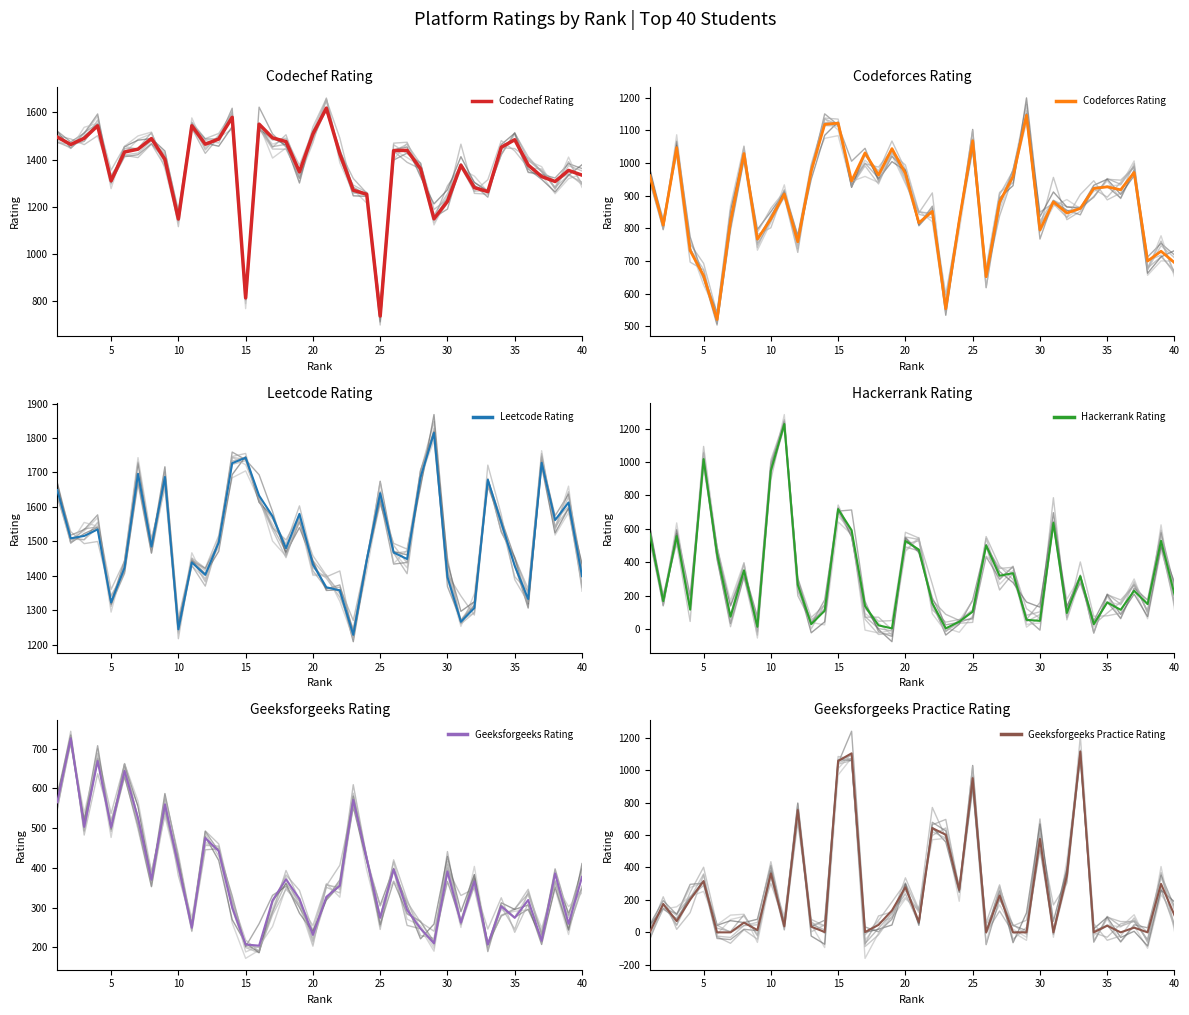

Which series has the largest total across all categories?

Leetcode_Rating